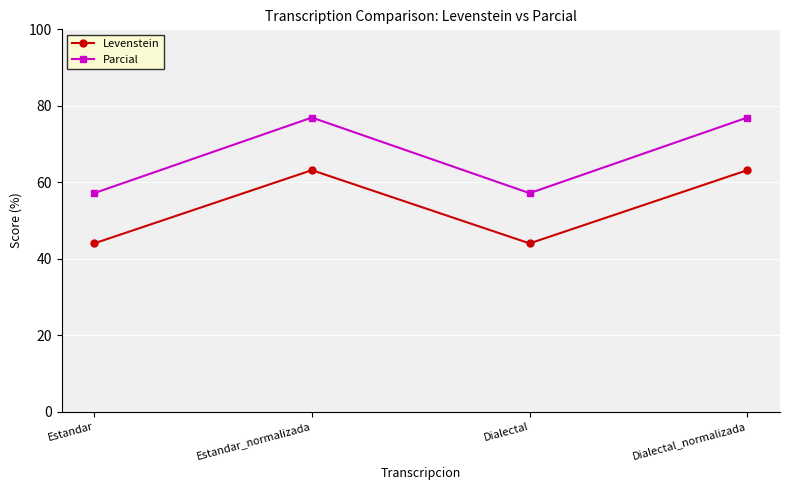

At which label does Parcial first exceed 76?

Estandar_normalizada